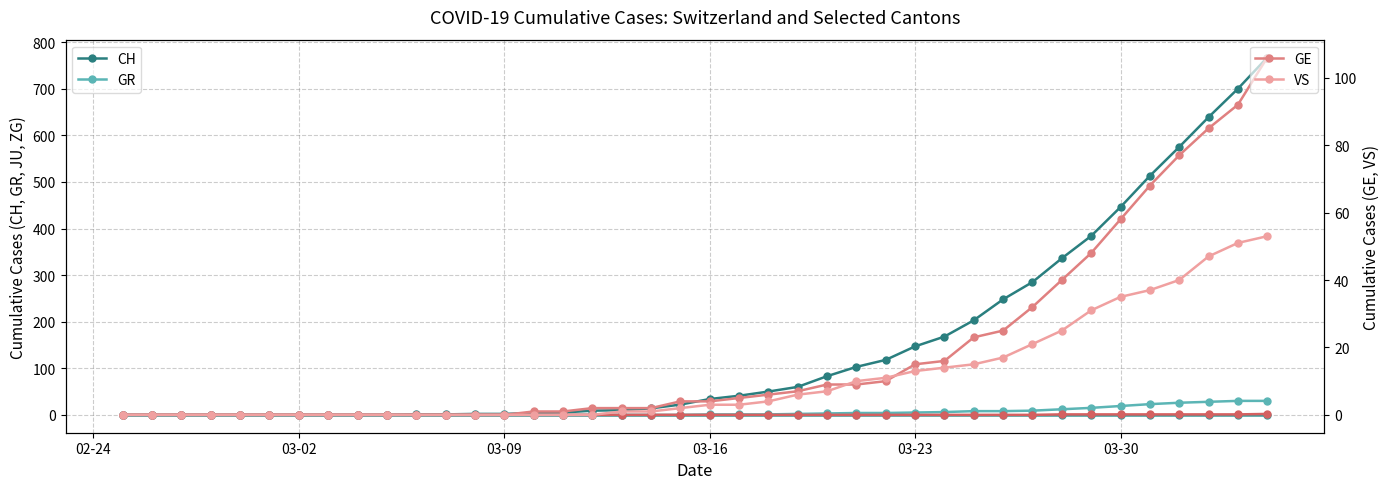

What is the average value of the CH series?

149